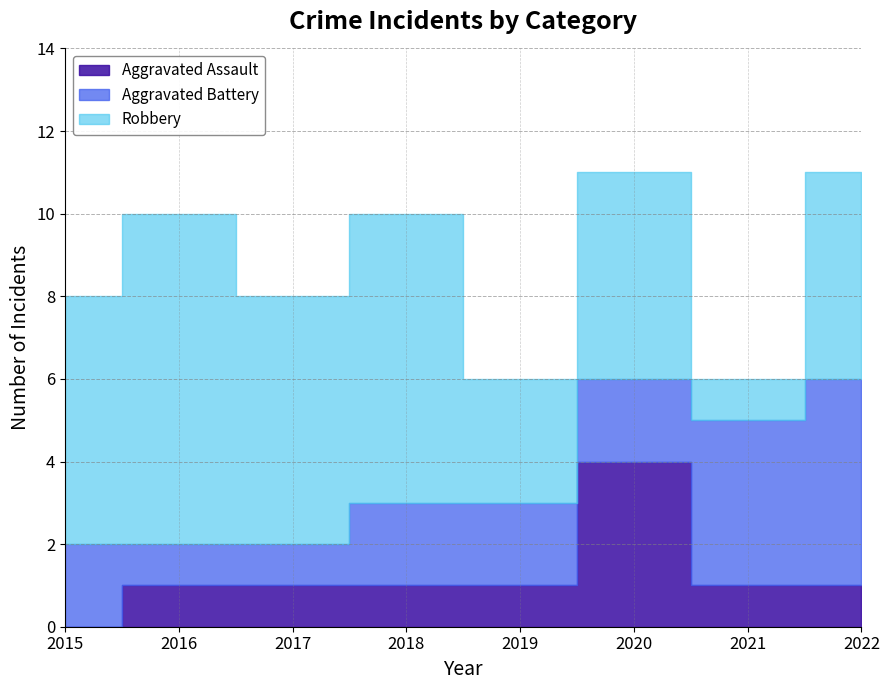

What is the maximum value shown in the chart?

8